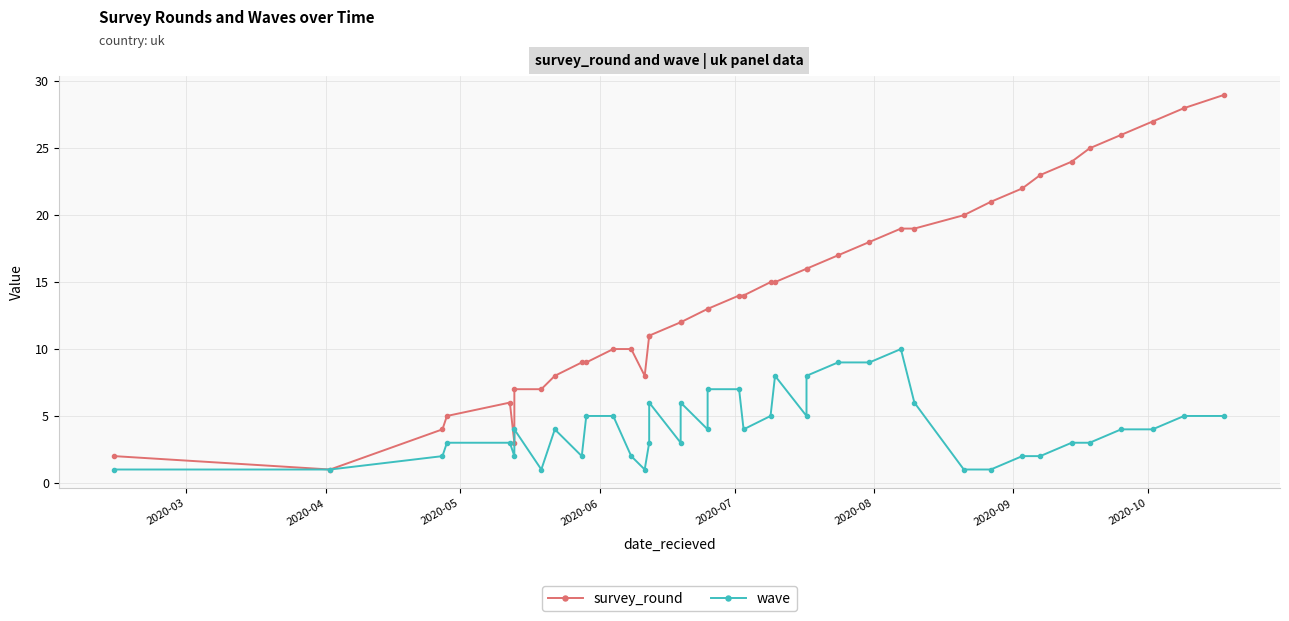

Is this an area chart (filled region under the line)?

No